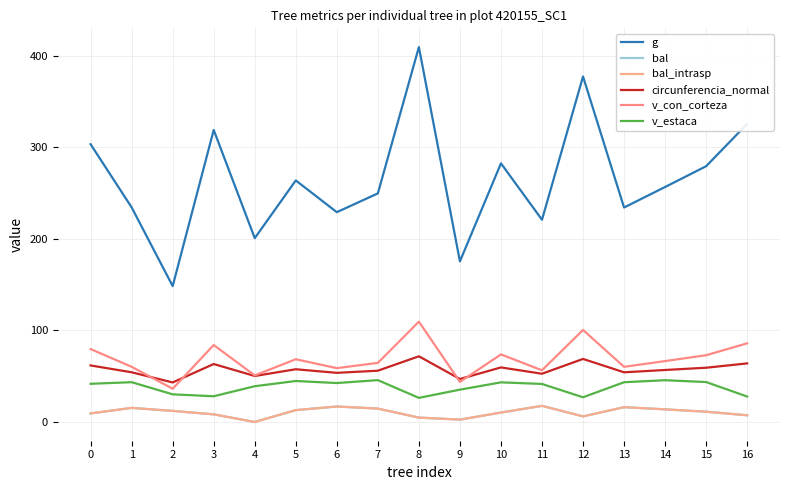

Which has a higher value, 6 or 2?

6